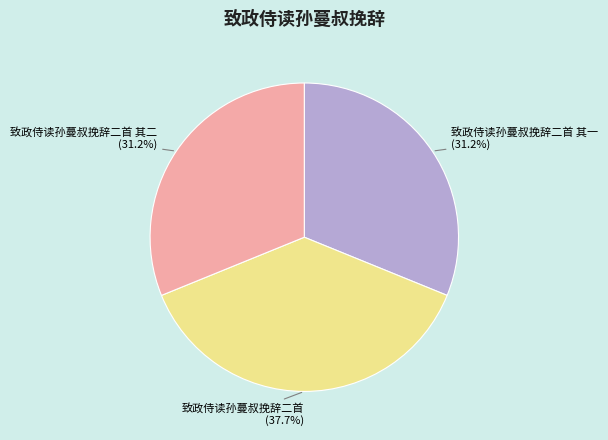

Is 致政侍读孙蔓叔挽辞二首 其二 the majority of the pie?

No